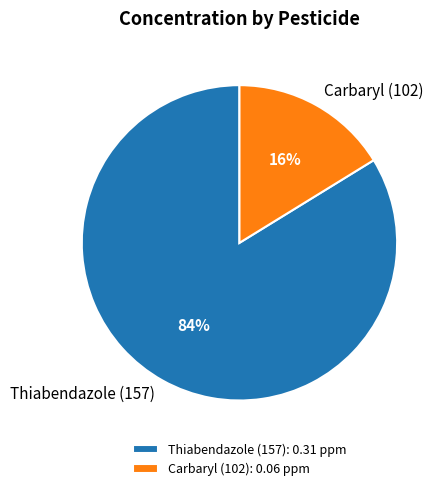

Combined, do Thiabendazole (157) and Carbaryl (102) account for over 50%?

Yes